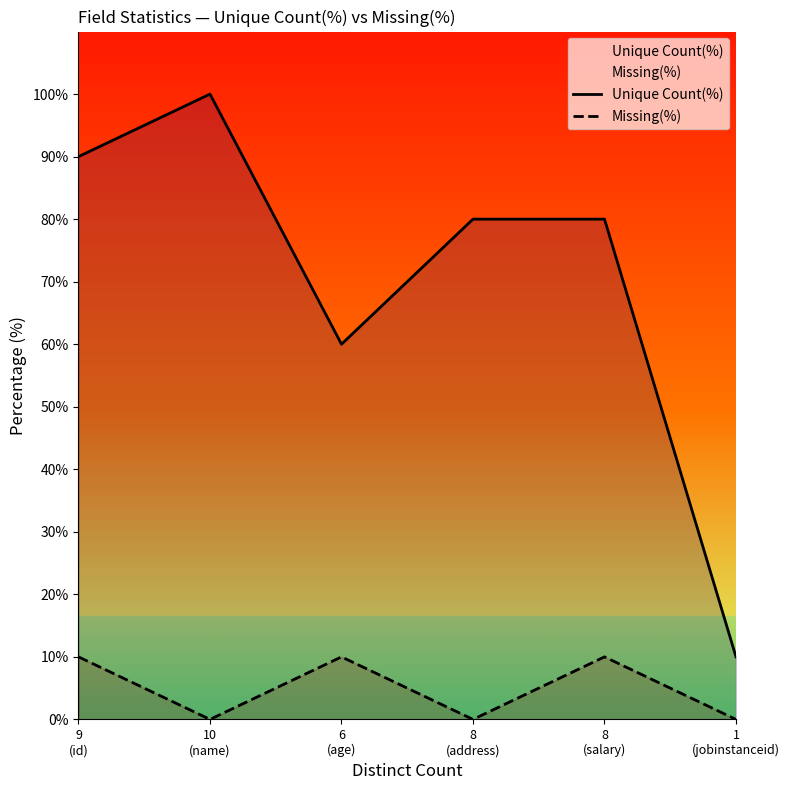

The value of Missing(%) at 8
(salary) is 10. True or false?

True